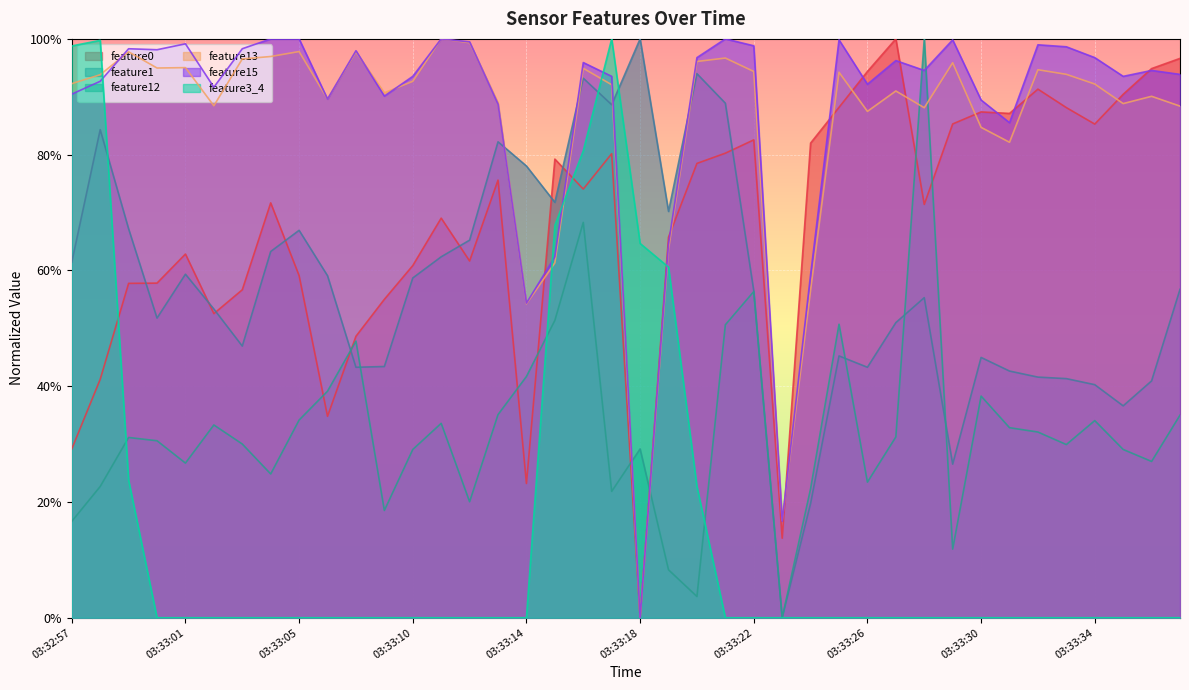

List the series in order of their peak value, lowest first.

feature0, feature1, feature12, feature13, feature15, feature3_4